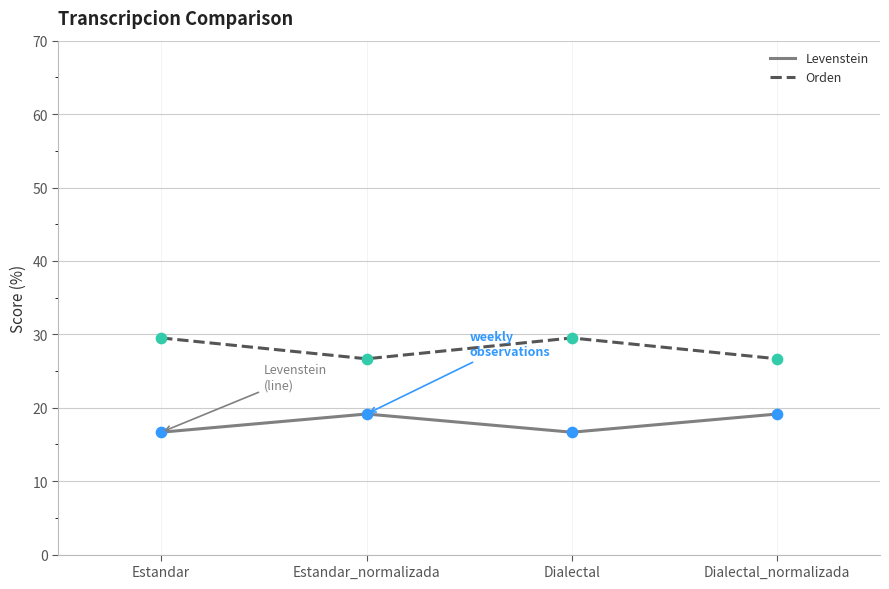

Is the value of Levenstein at Dialectal_normalizada greater than the value of Orden at Dialectal_normalizada?

No